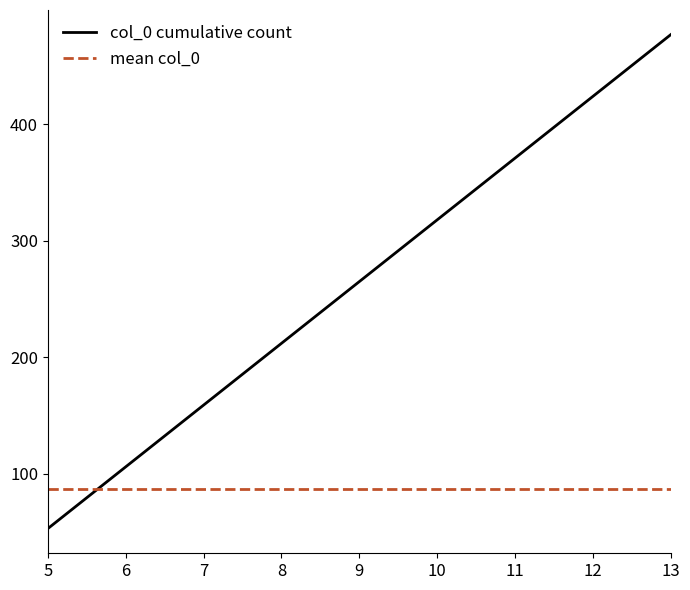

Reading left to right, extract all data points from this chart.

col_0 cumulative count: 53	106	159	212	265	318	371	424	477
mean col_0: 87	87	87	87	87	87	87	87	87